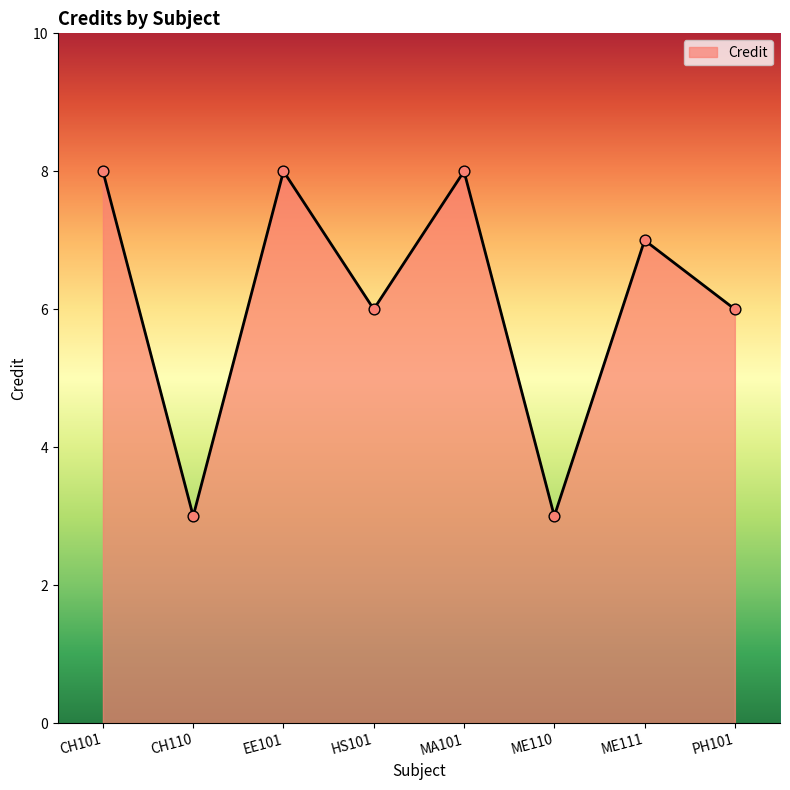

Approximately how many times larger is the value at EE101 compared to MA101?

1.0